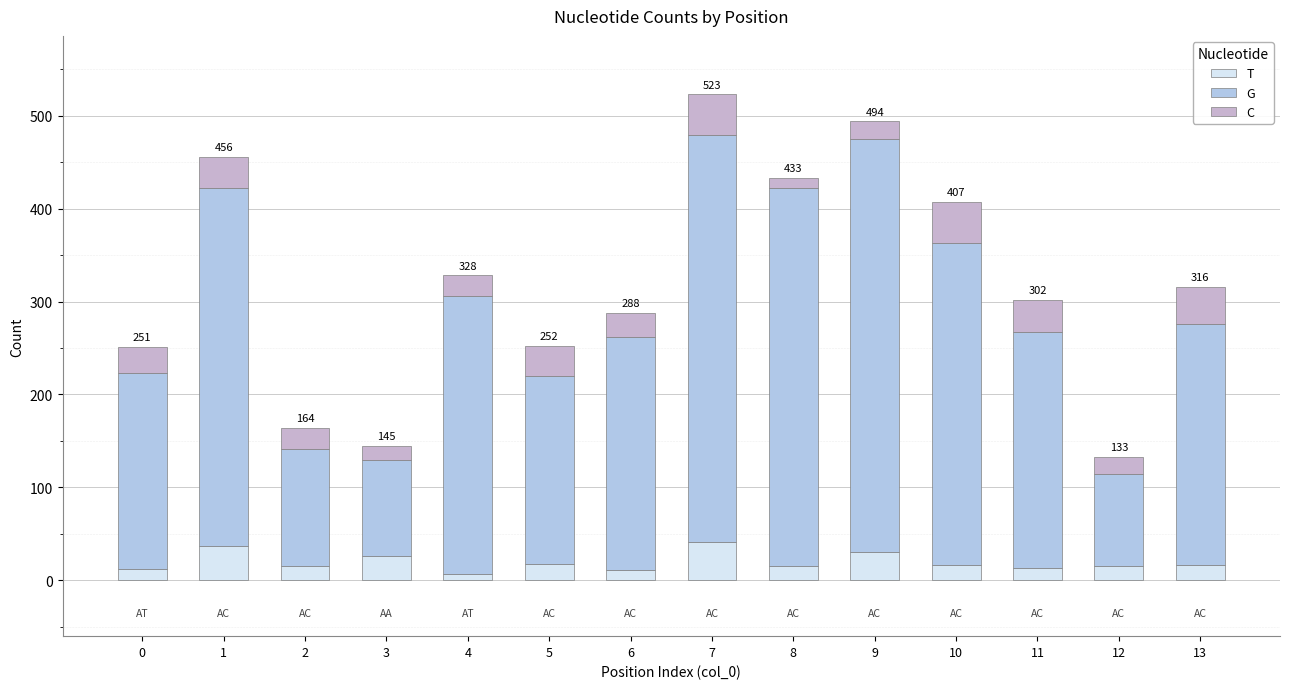

How many categories are shown in the chart?

14